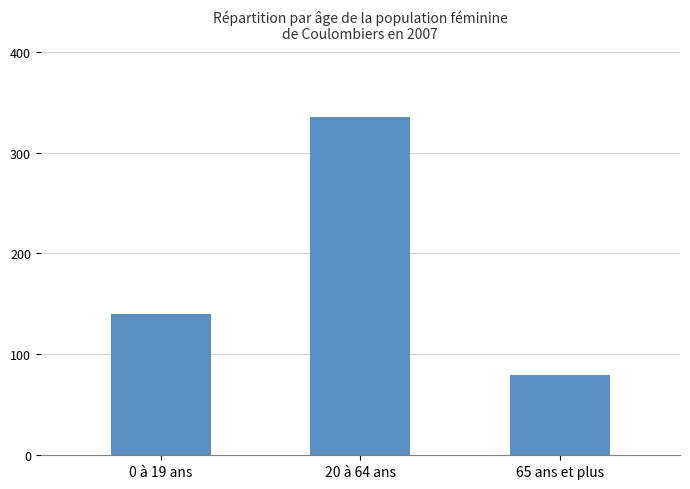

Reading right to left, what are all the values shown in this chart?

65 ans et plus=80	20 à 64 ans=335	0 à 19 ans=140